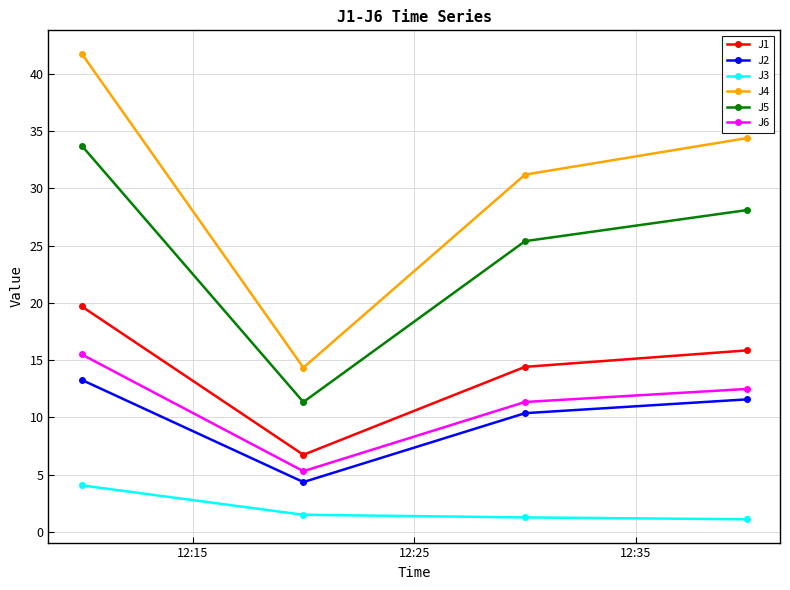

True or false: J6 has more than 0 points higher than both neighbors.

False